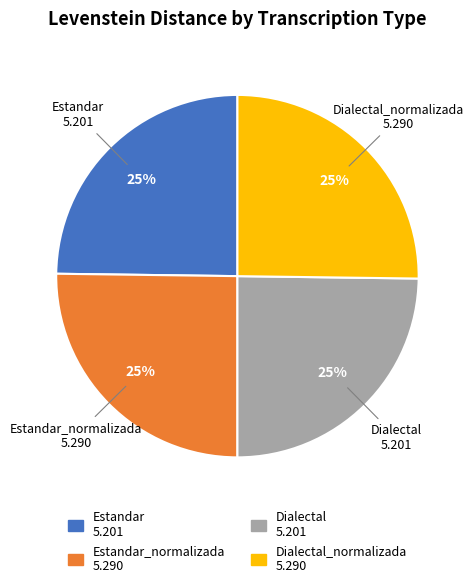

Does any single category account for the majority?

No